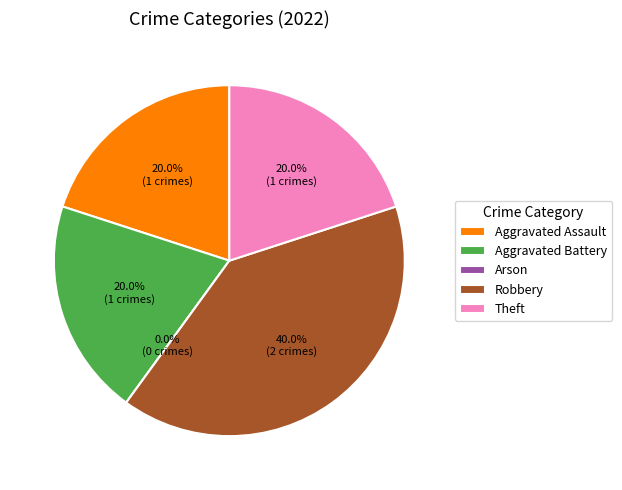

To the nearest percent, what percentage of the pie is Theft?

20%